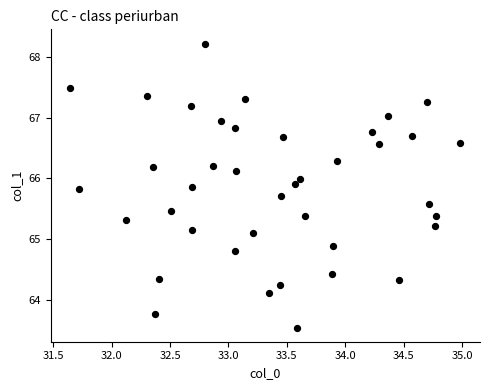

What is the range of X values (max minus min)?

3.3